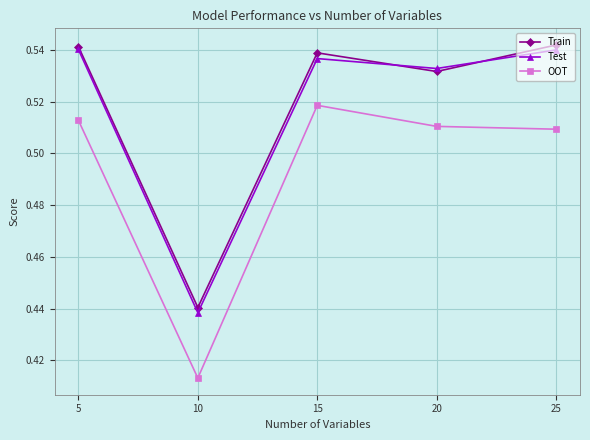

True or false: Test and OOT intersect in this chart.

False